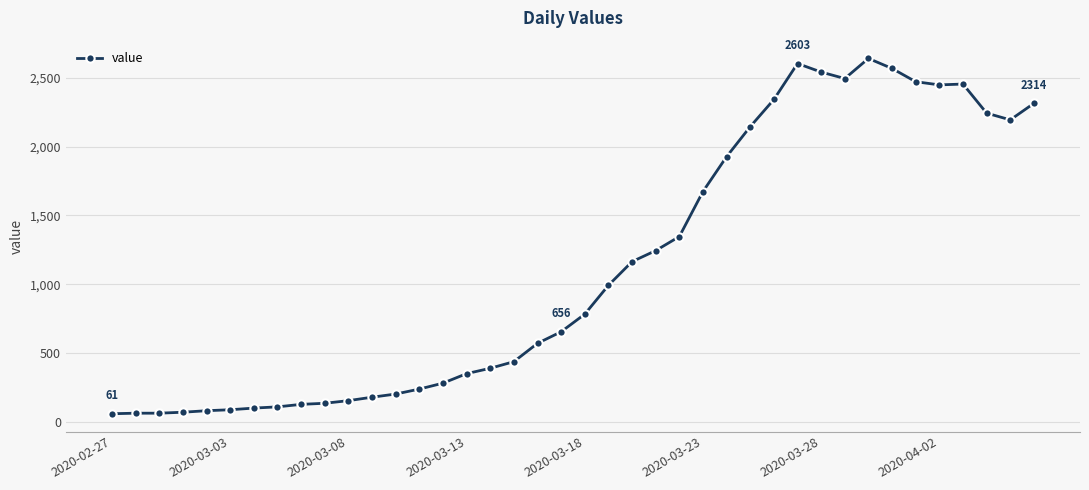

True or false: there are more than 1 points higher than both neighbors.

True